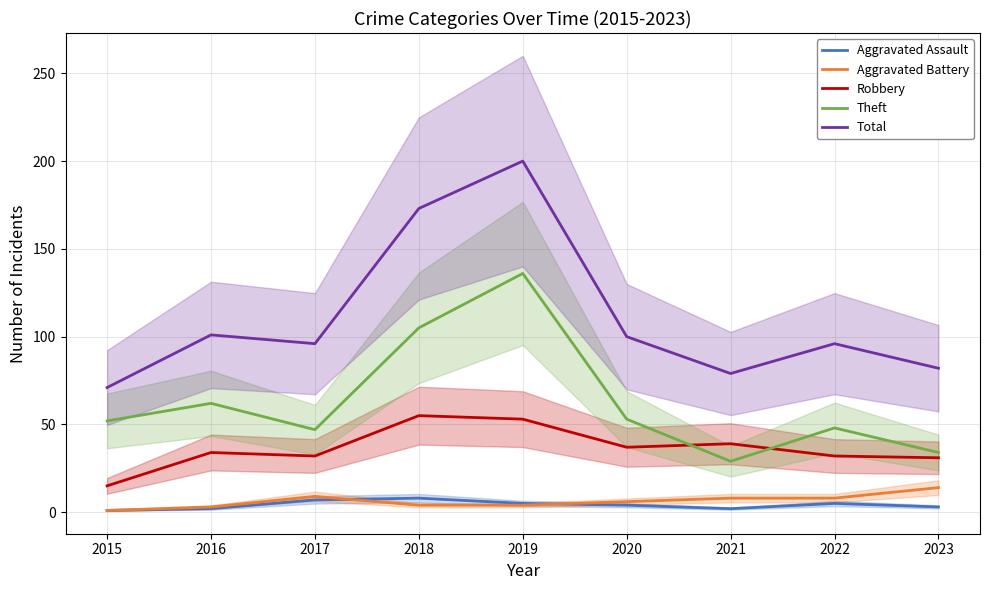

Is the value of Total at 2023 greater than the value of Aggravated Assault at 2020?

Yes